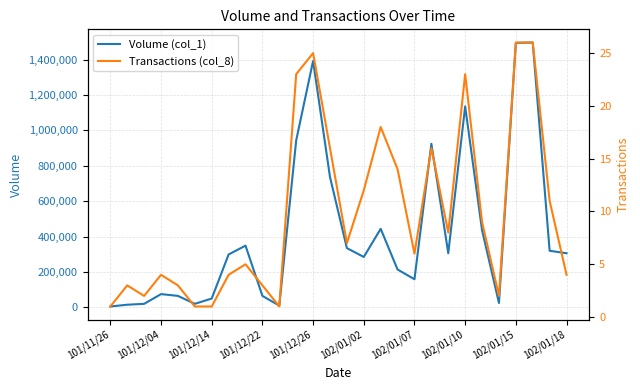

How many data points does each series have?

28